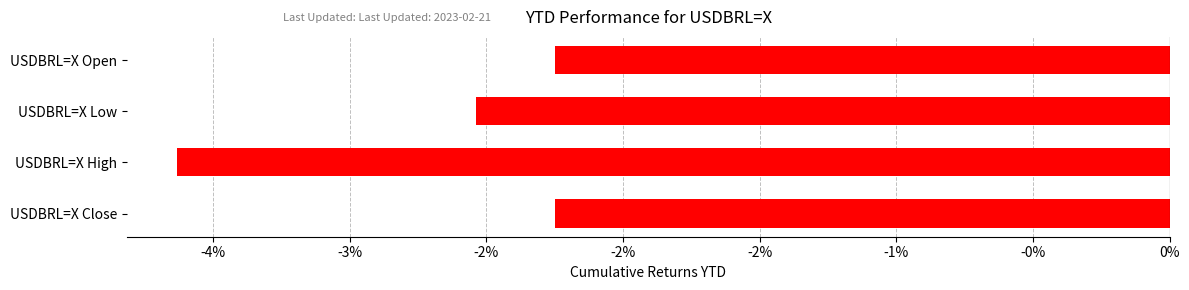

Are the bars horizontal?

Yes